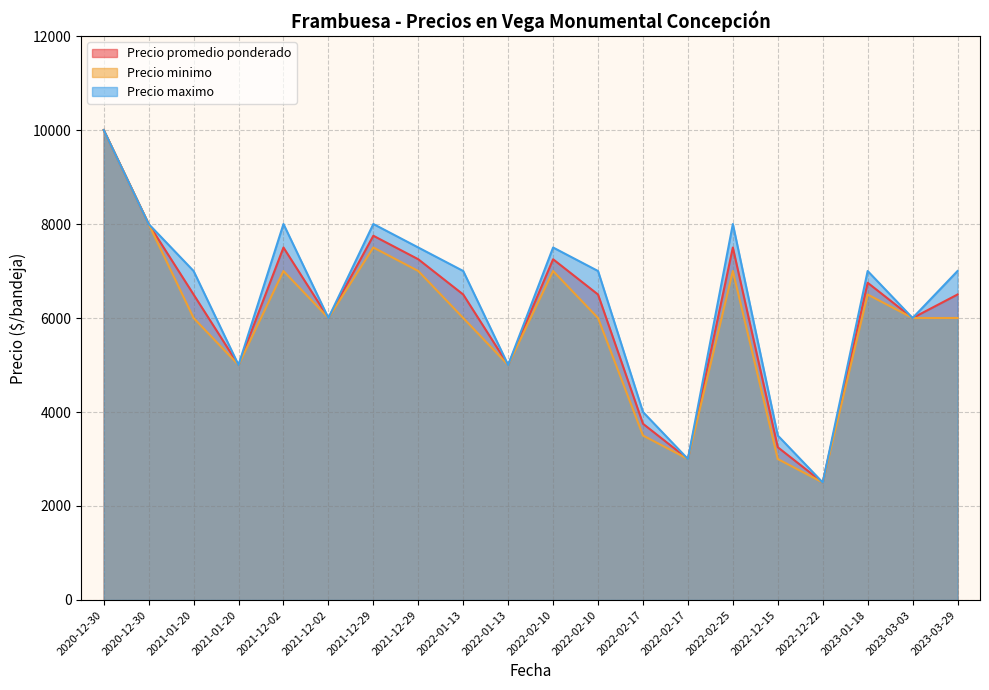

The value of Precio maximo at 2021-12-29 is 8000. True or false?

True